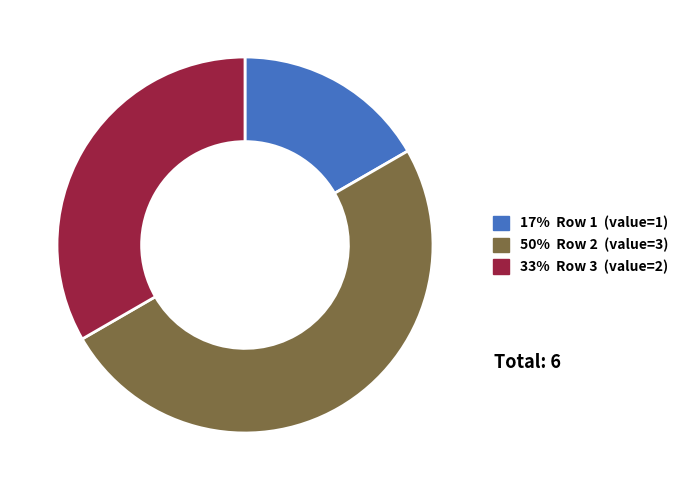

What is the largest slice in the pie chart?

50% Row 2 (value=3)